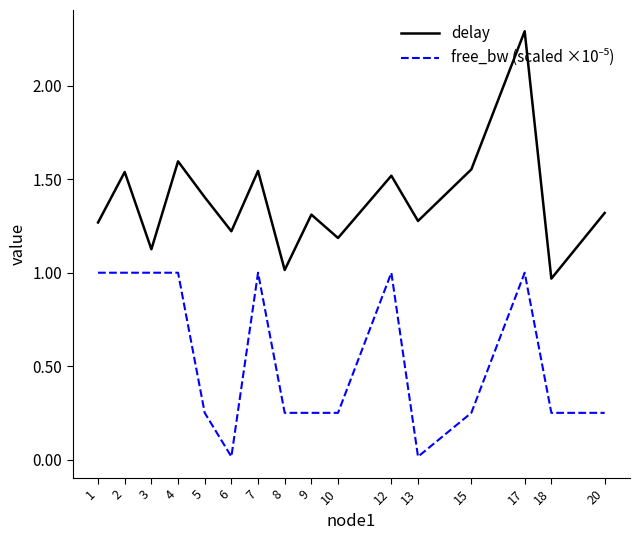

At which category is the sum across all series the highest?

17